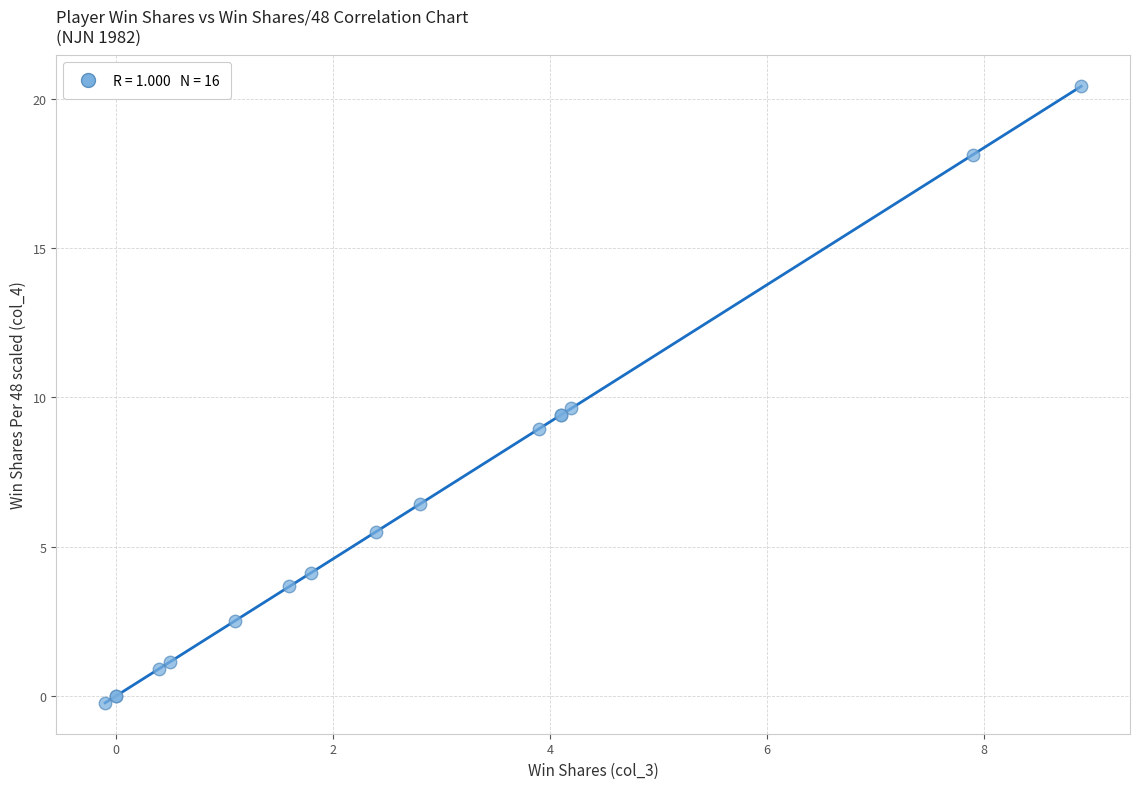

What Y value in the scatter plot is closest to 10?

9.6